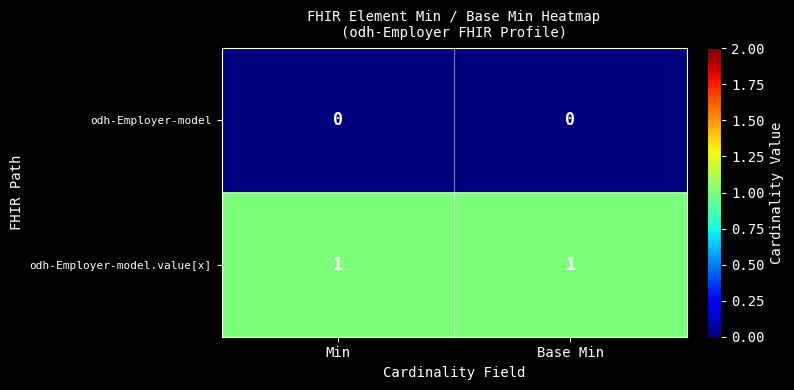

At how many categories does at least one series exceed 0?

2